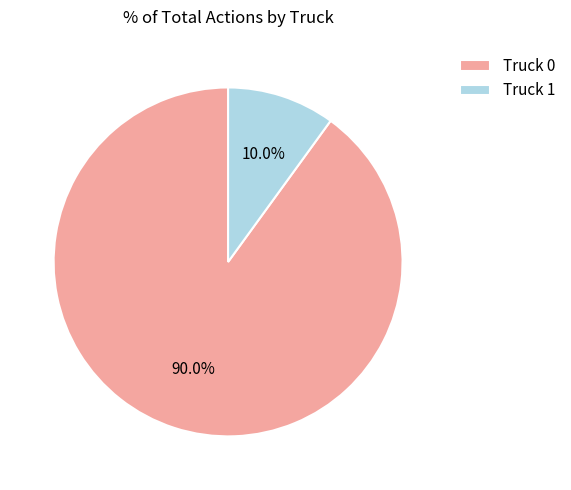

Which slice is the smallest?

Truck 1